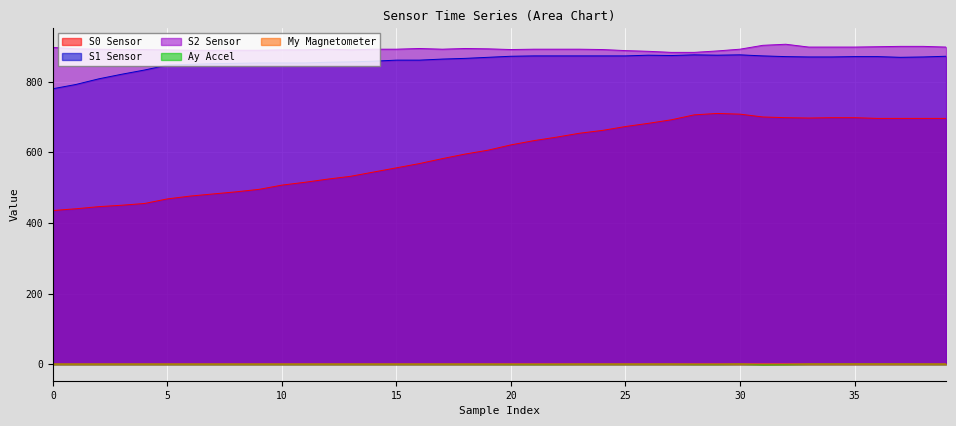

Count the number of categories in the chart.

40